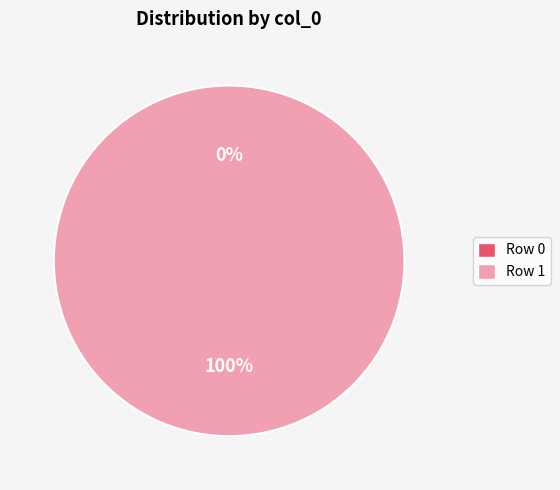

What is the majority slice?

Row 1